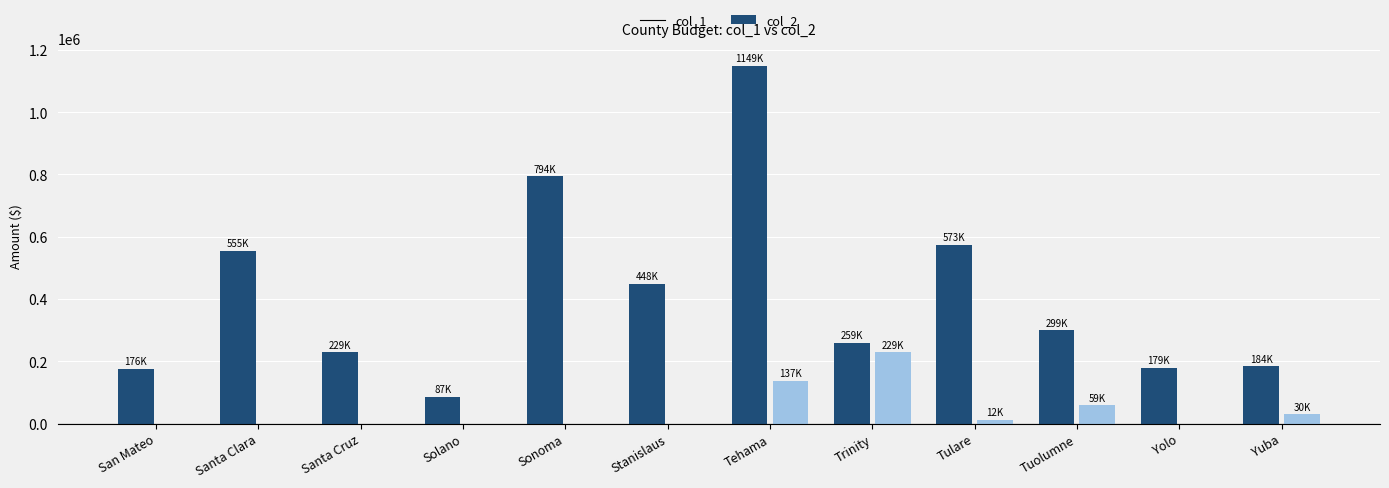

Which series changed the most between Santa Cruz and Trinity?

col_2